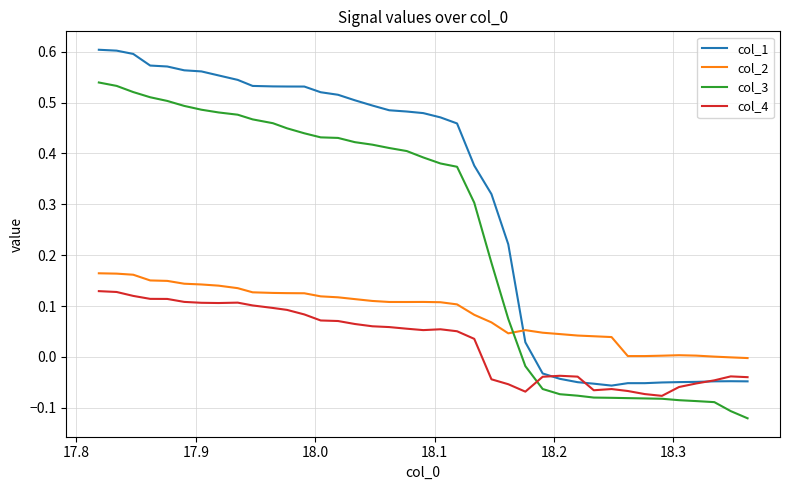

Rank the series by their maximum value, from lowest to highest.

col_4, col_2, col_3, col_1